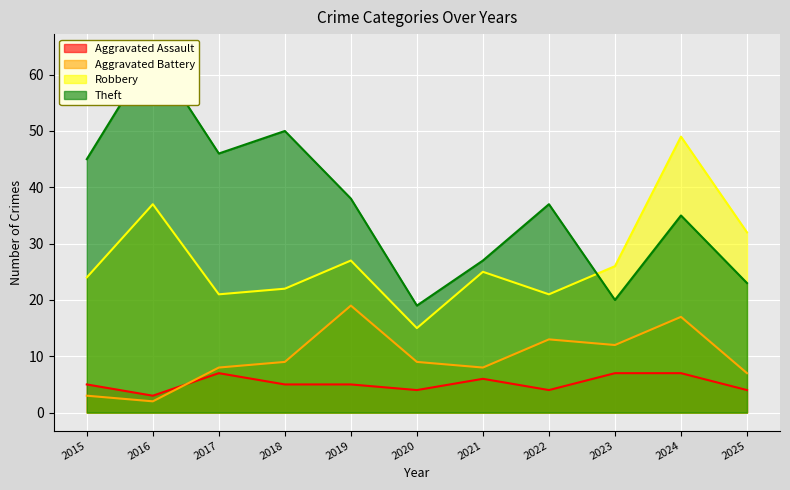

True or false: Robbery and Aggravated Battery intersect in this chart.

False